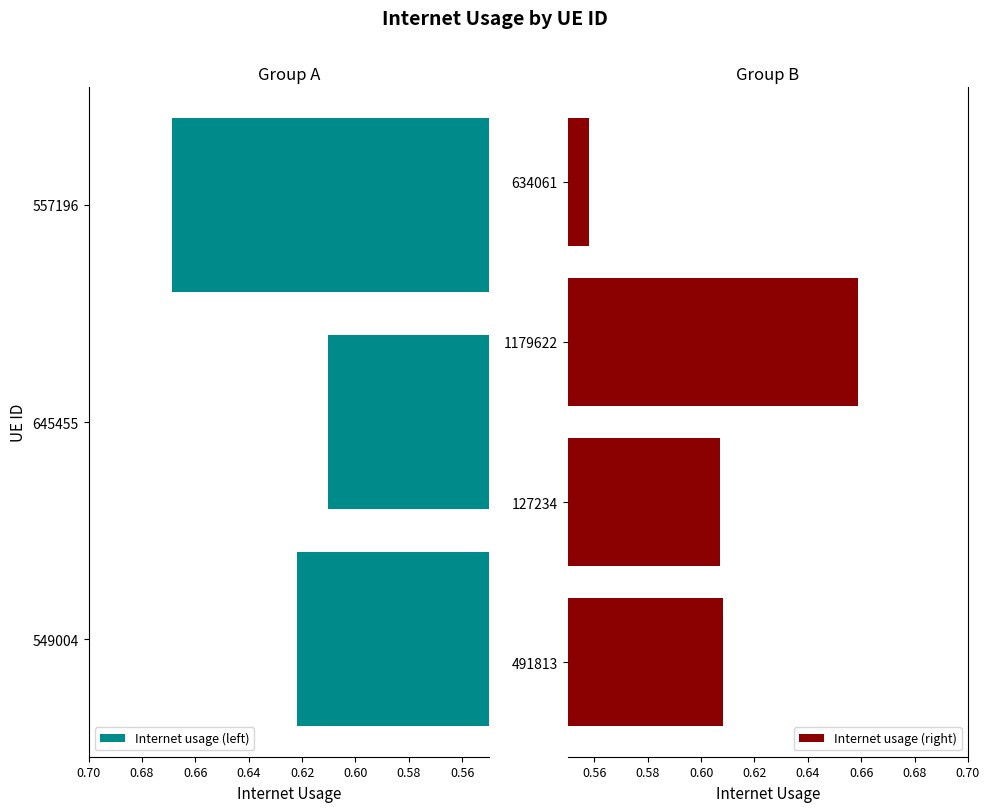

Rank the categories by value from lowest to highest.

634061, 127234, 491813, 645455, 549004, 1179622, 557196